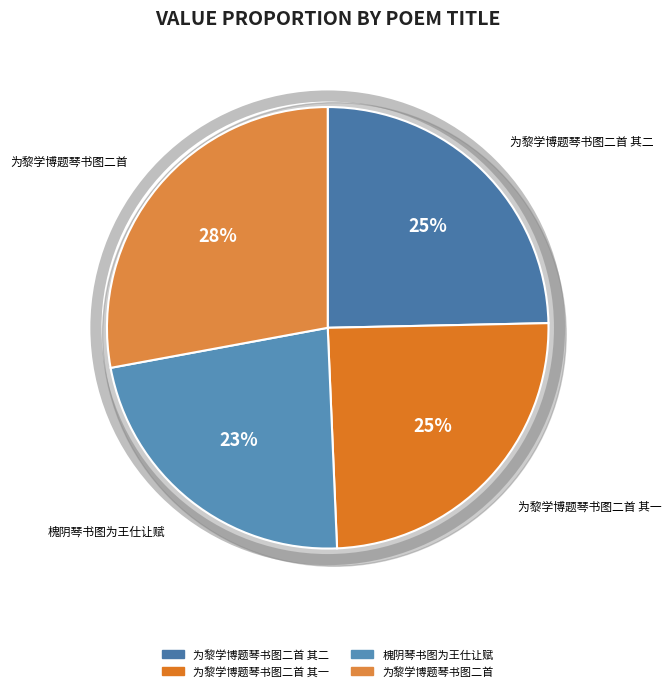

To the nearest percent, what percentage of the pie is 槐阴琴书图为王仕让赋?

23%